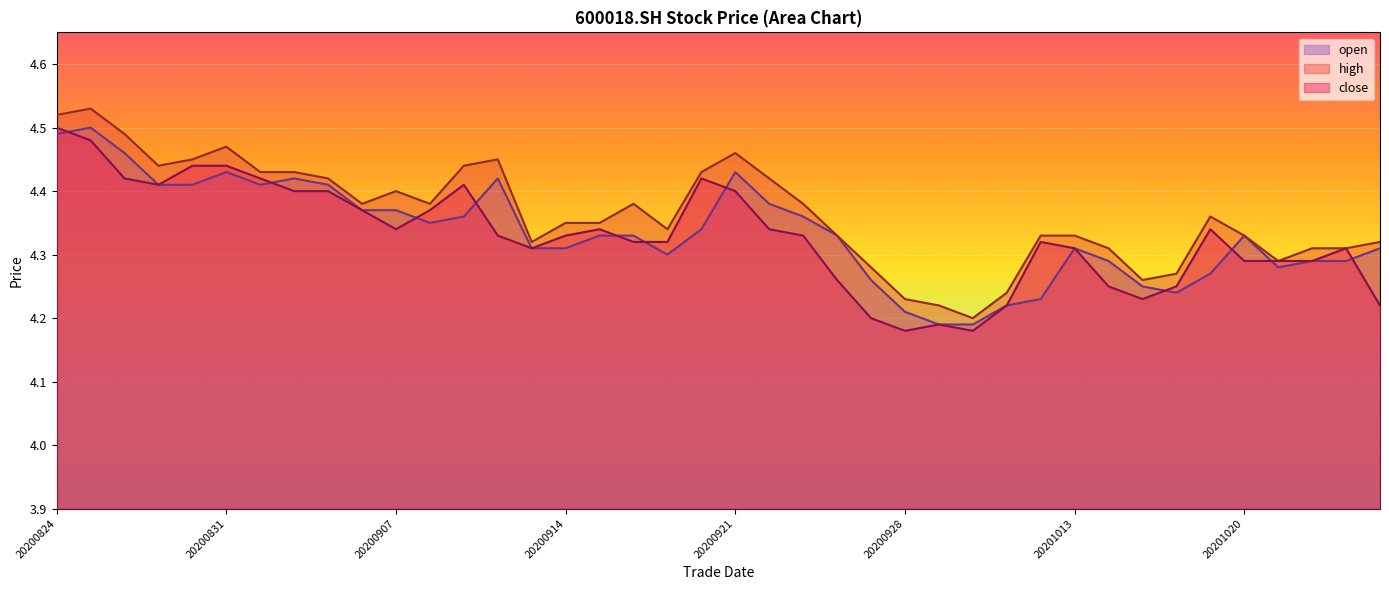

Which series has the largest total across all categories?

high